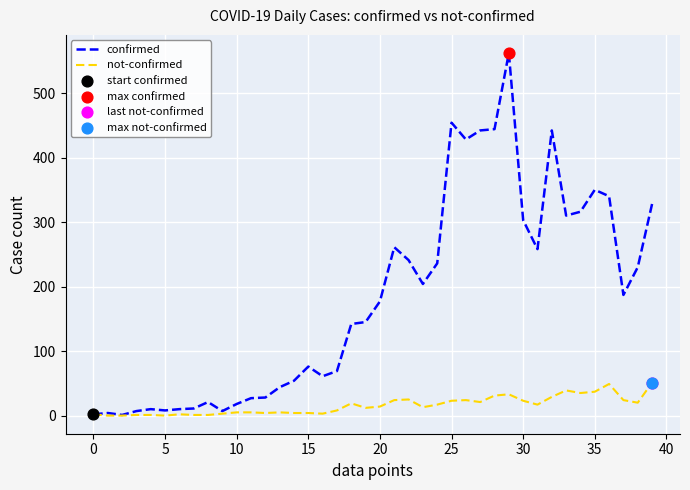

What is the maximum value shown in the chart?

562